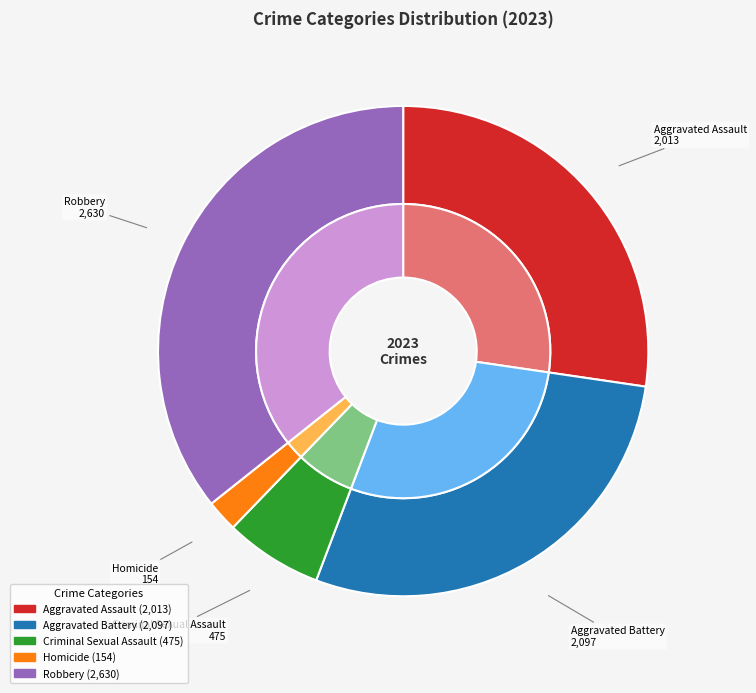

What percentage is the Criminal Sexual Assault slice, to the nearest percent?

6%